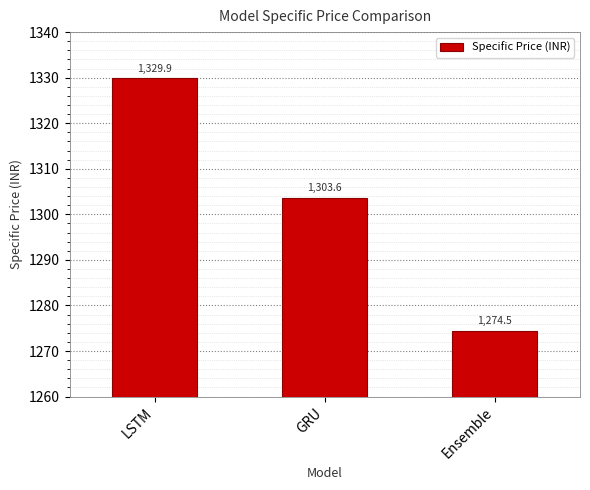

Reading right to left, what are all the values shown in this chart?

1274.5	1303.6	1329.9